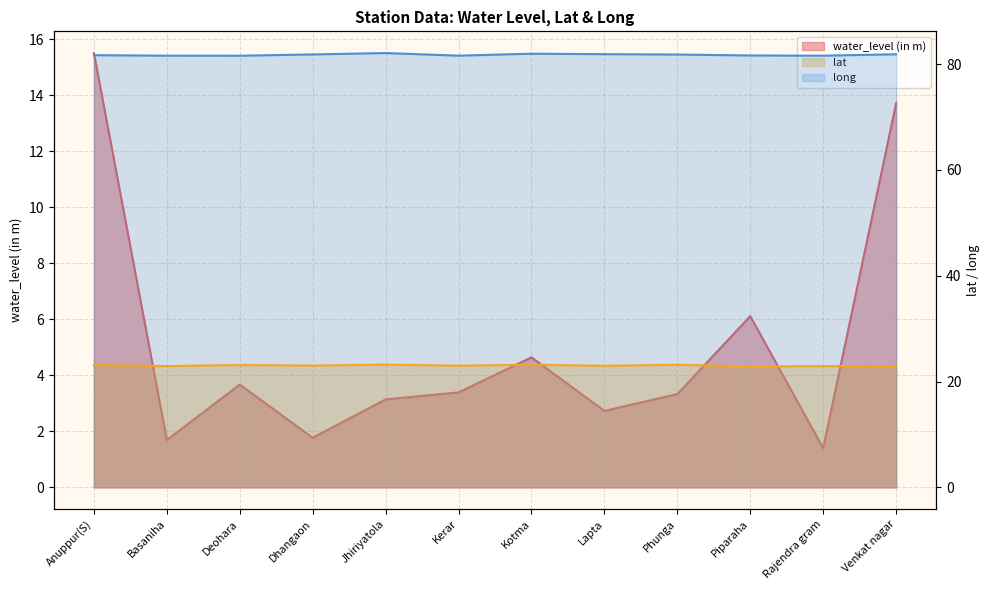

Which series has the largest total across all categories?

long